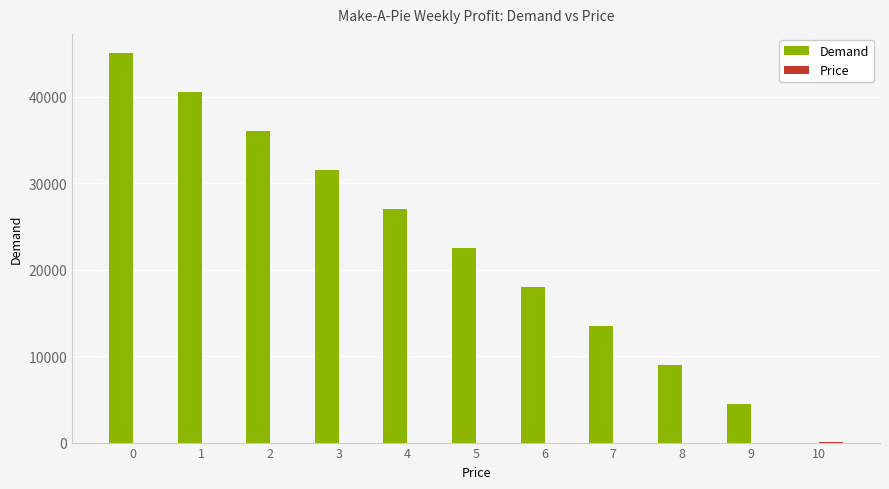

What is the sum of all Demand values?

247500